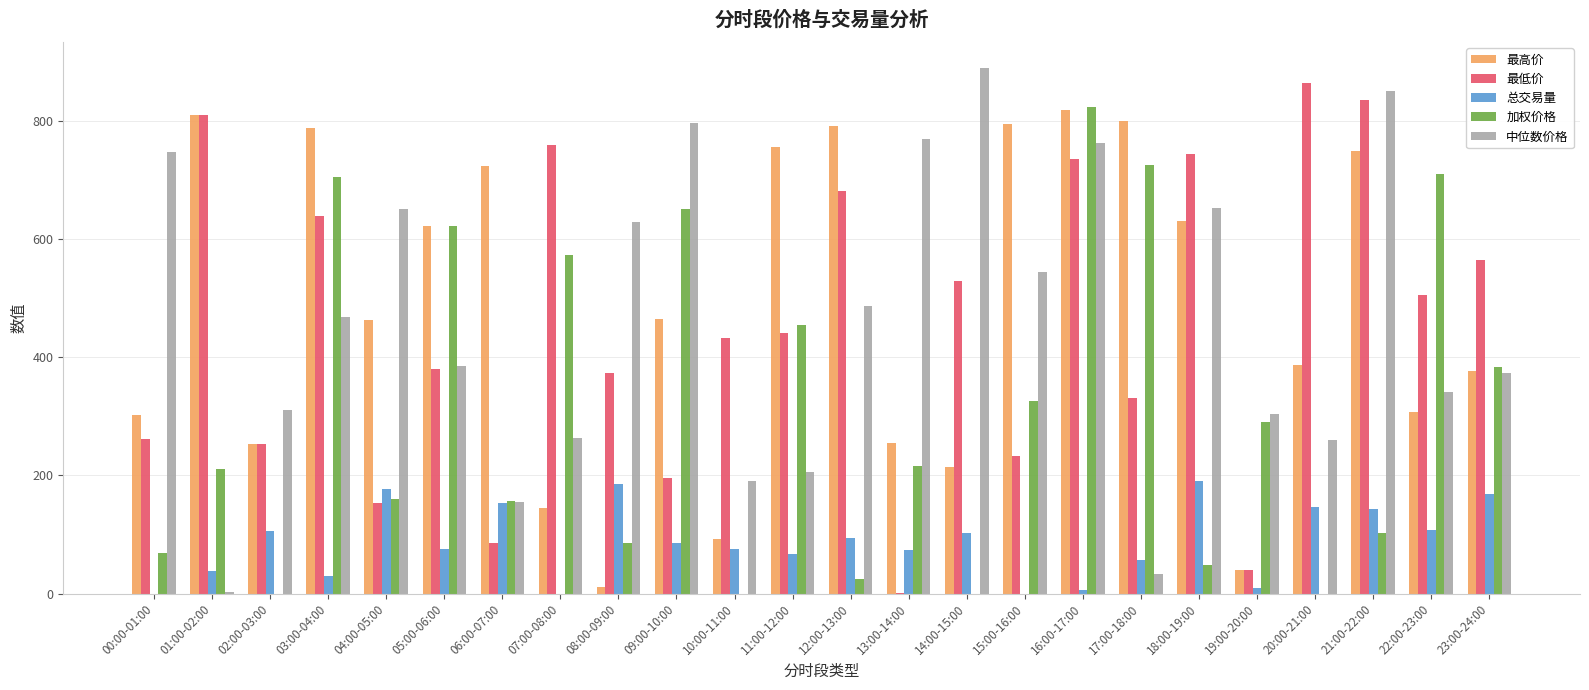

Which series has the widest spread of values?

中位数价格